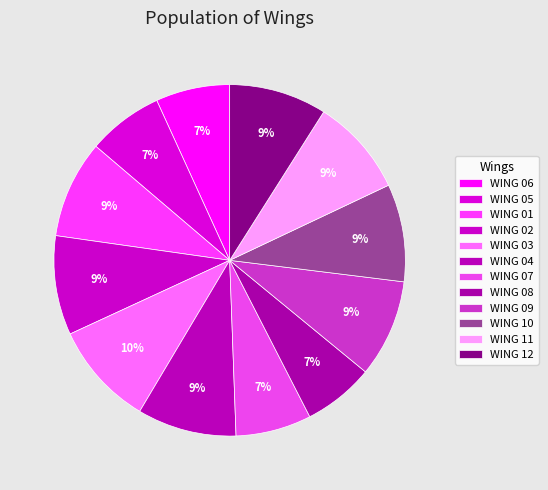

Does WING 04 represent more than half of the total?

No